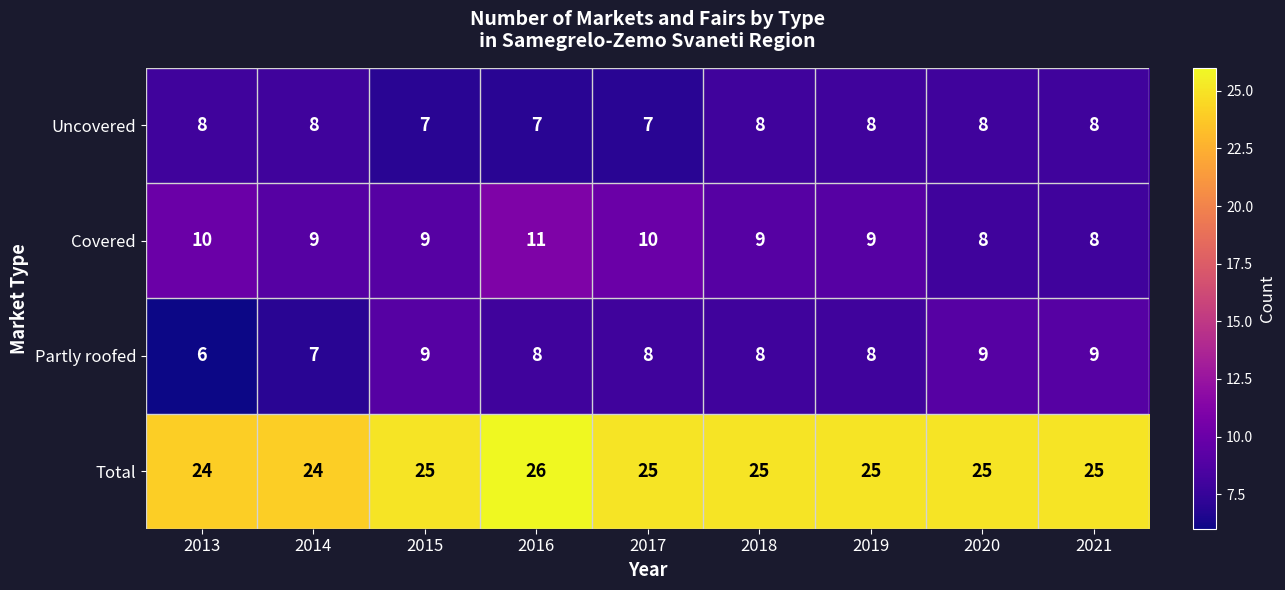

The value of Uncovered at 2015 is 12. True or false?

False